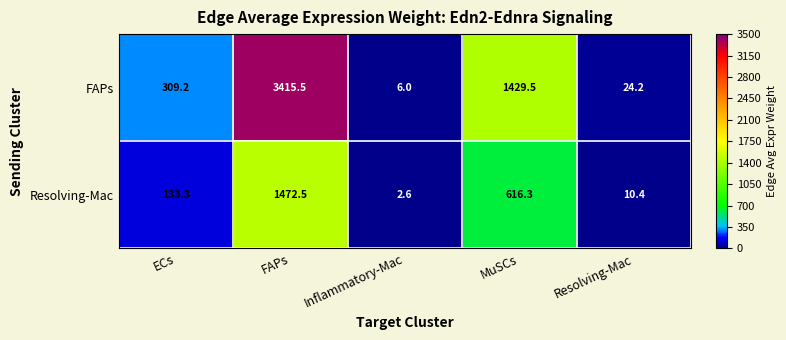

Which series has the widest spread of values?

FAPs